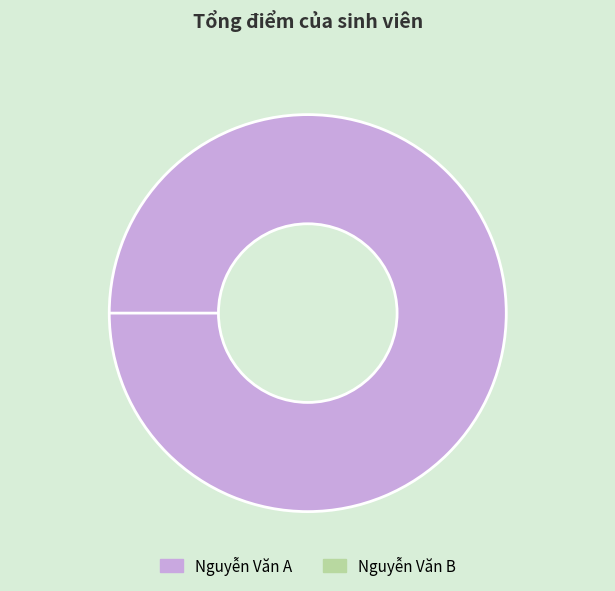

To the nearest percent, what is the difference between the Nguyễn Văn A and Nguyễn Văn B slice percentages?

100%